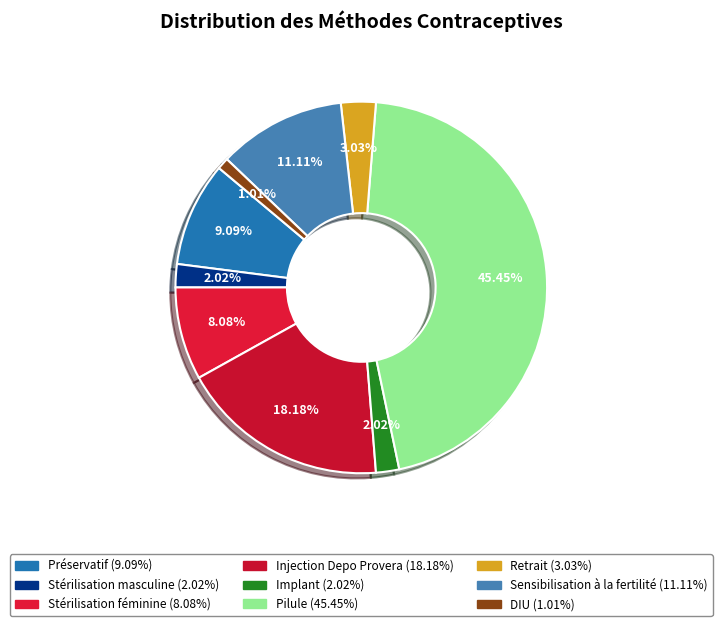

To the nearest percent, what portion does Implant represent?

2%